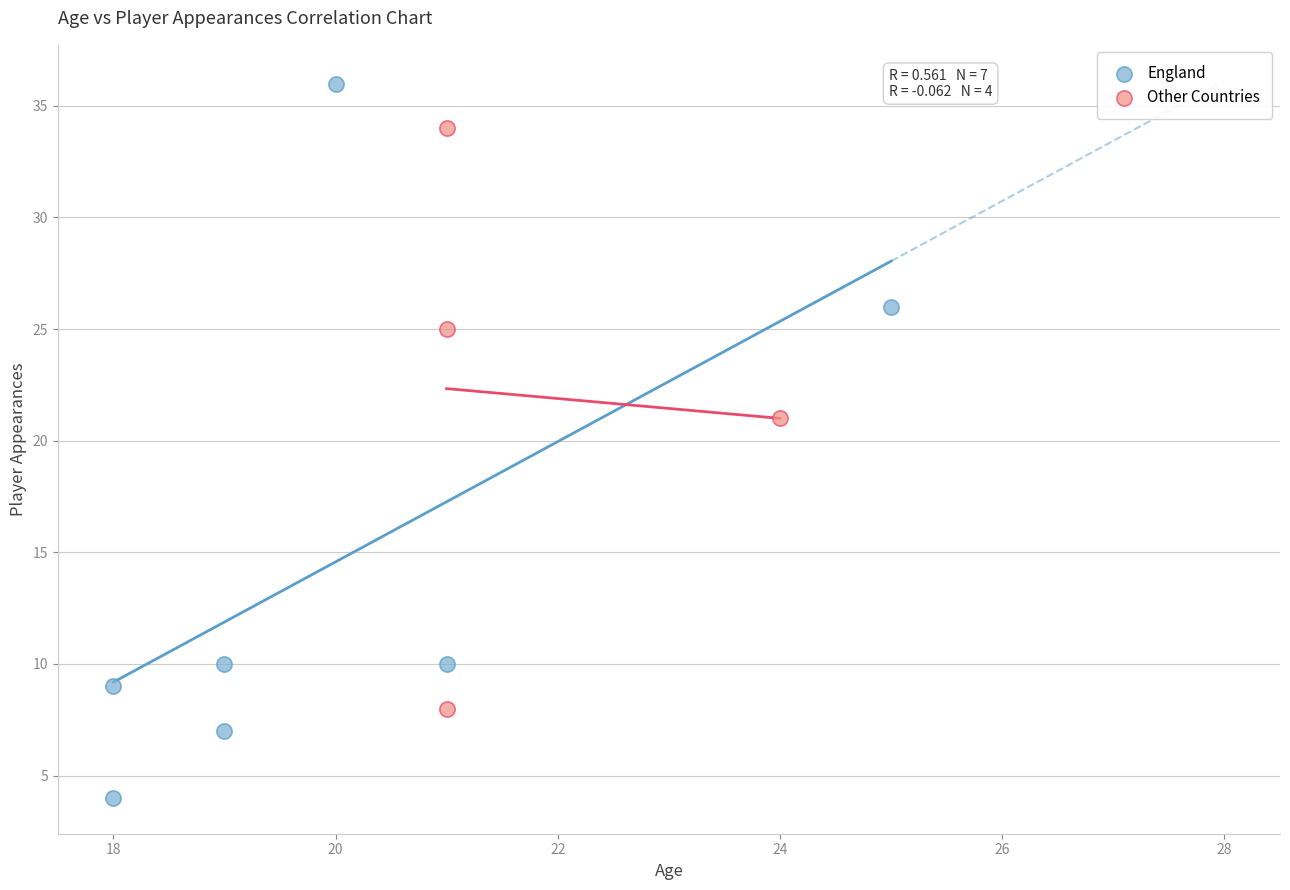

Which series has the largest Y range (max minus min)?

England